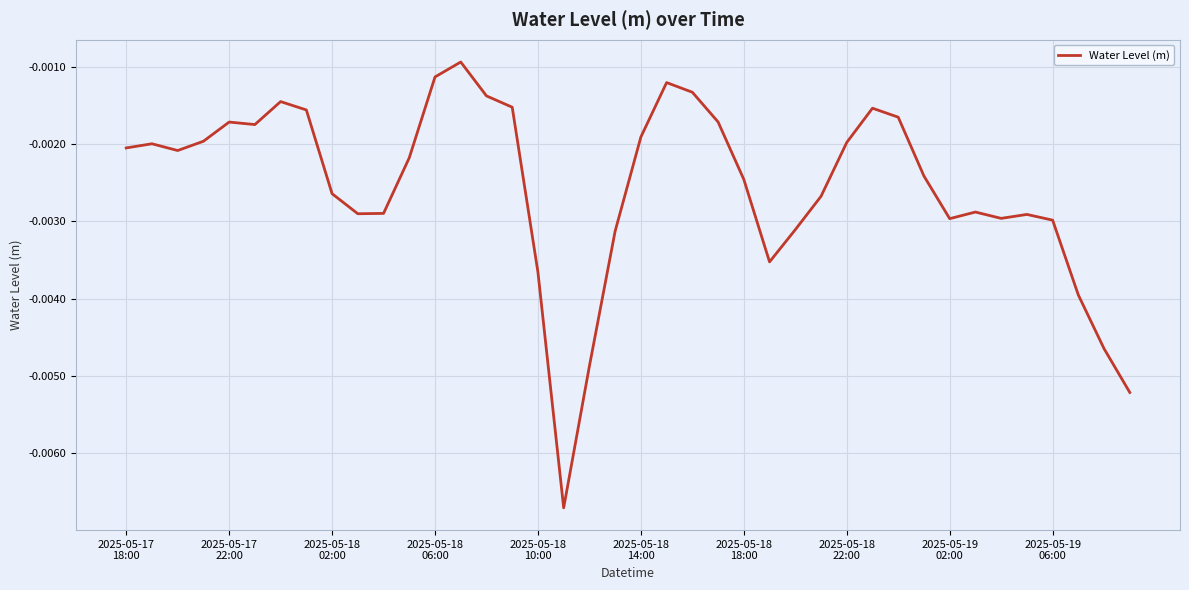

Is this an area chart (filled region under the line)?

No